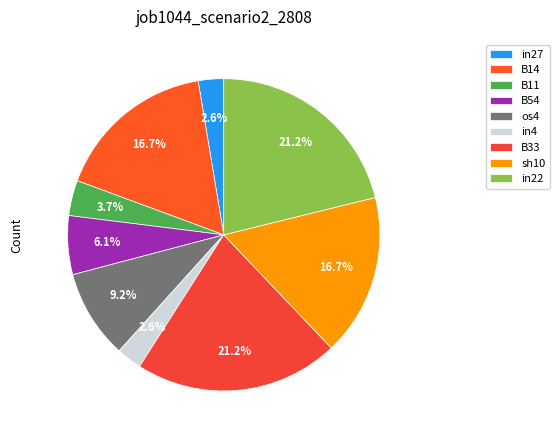

Rank the categories by value from highest to lowest.

B33, in22, B14, sh10, os4, B54, B11, in27, in4